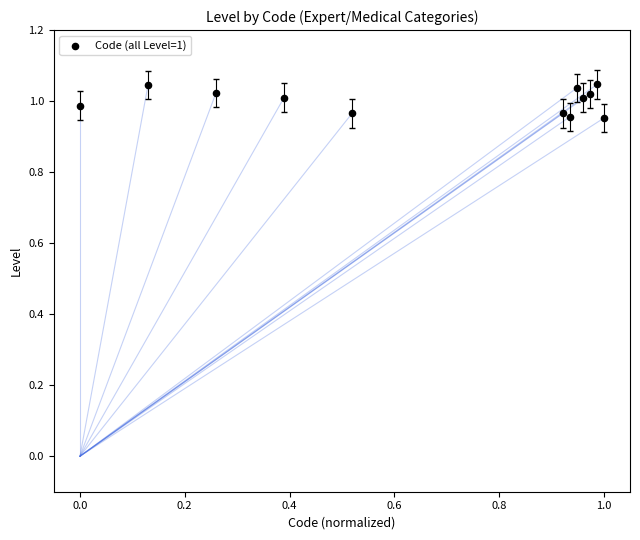

What is the average X value?

0.7